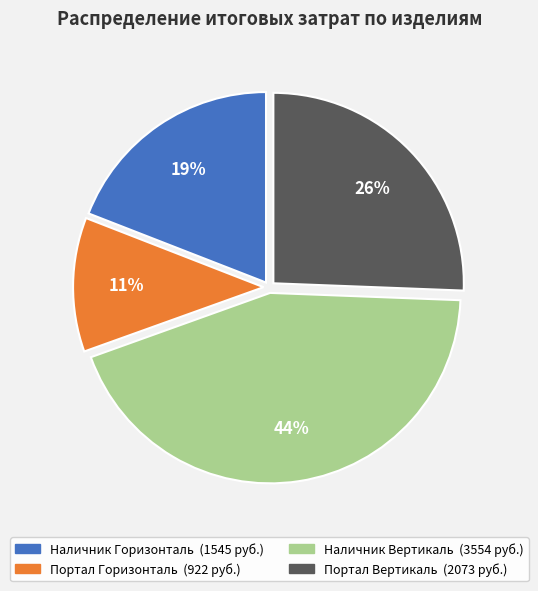

Rank the categories by value from highest to lowest.

Наличник Вертикаль, Портал Вертикаль, Наличник Горизонталь, Портал Горизонталь